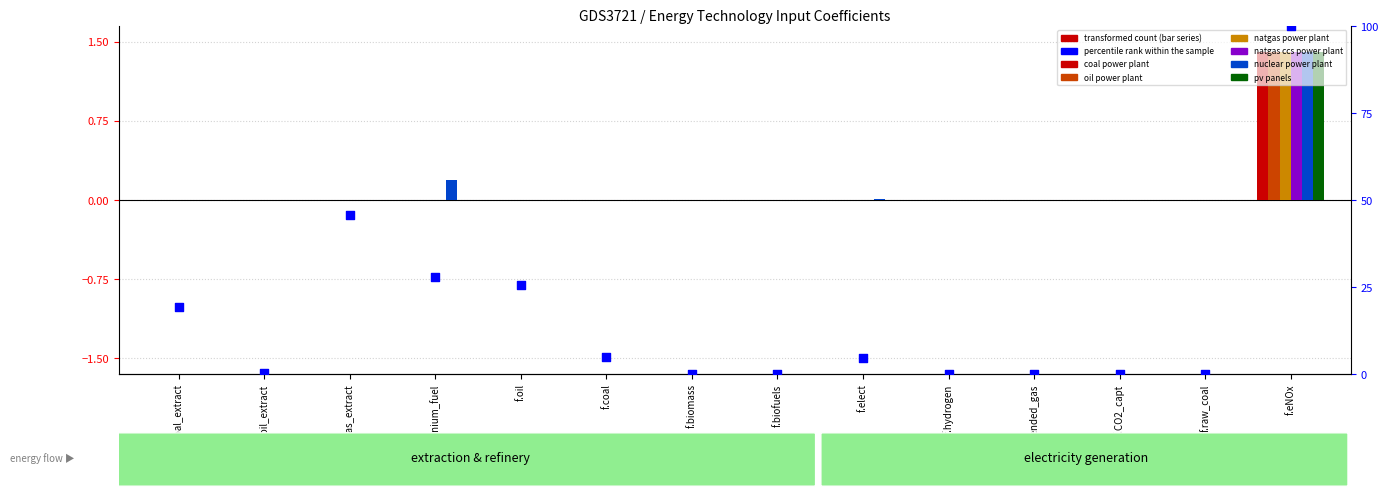

Is the value of nuclear power plant at f.eNOx greater than the value of coal power plant at f.biomass?

Yes